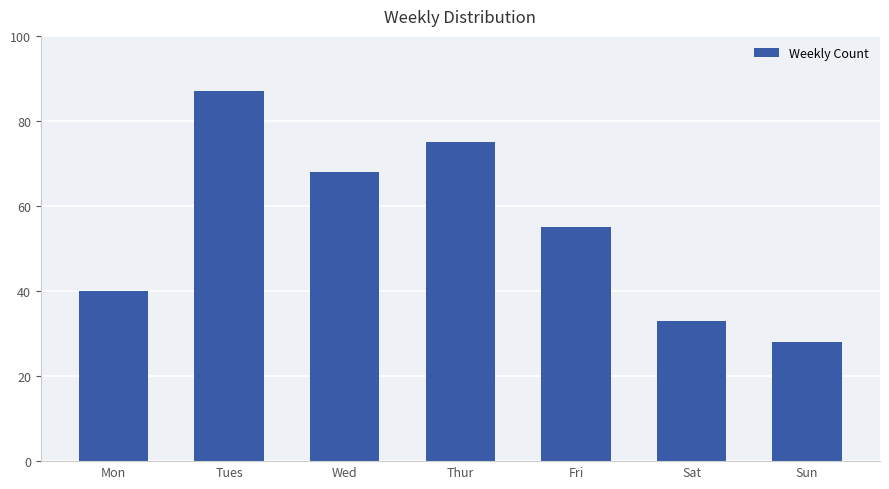

What is the maximum value shown in the chart?

87